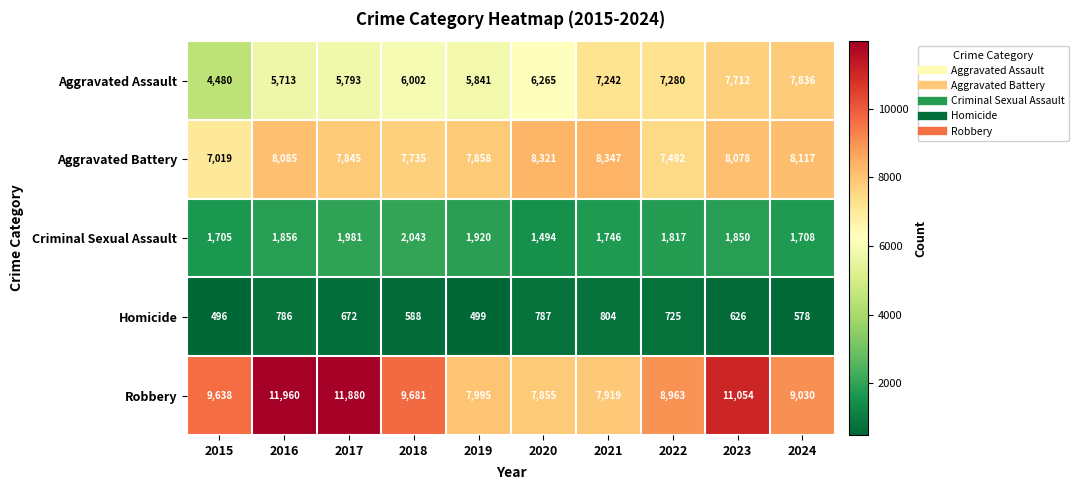

Which series has the widest spread of values?

Robbery